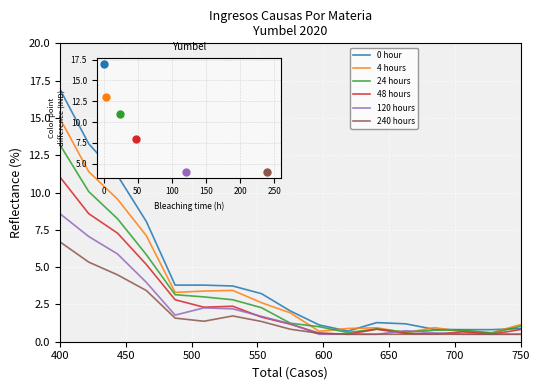

Which series has the largest total across all categories?

0 hour